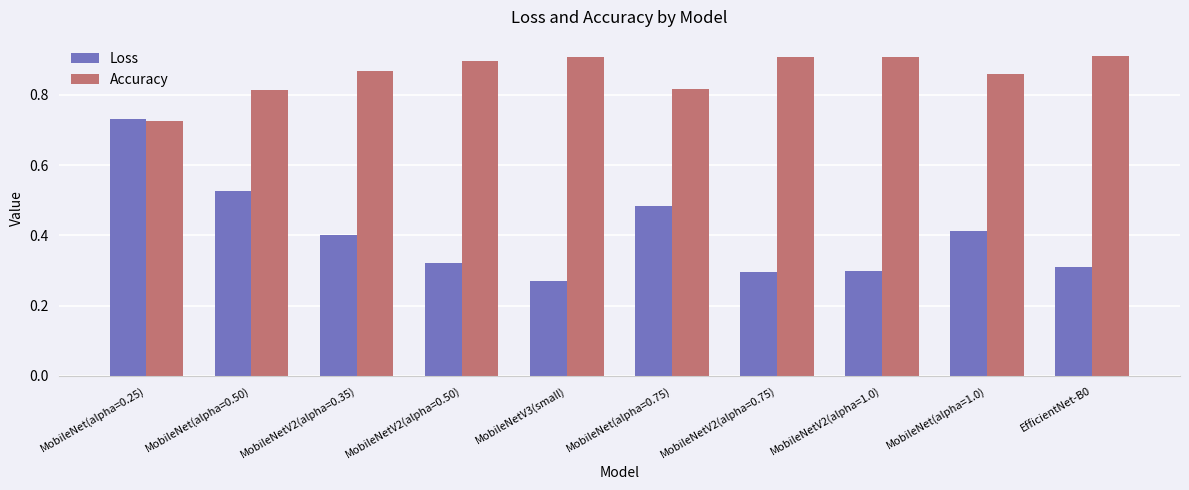

Is it true that Loss equals 0.3 at EfficientNet-B0?

True